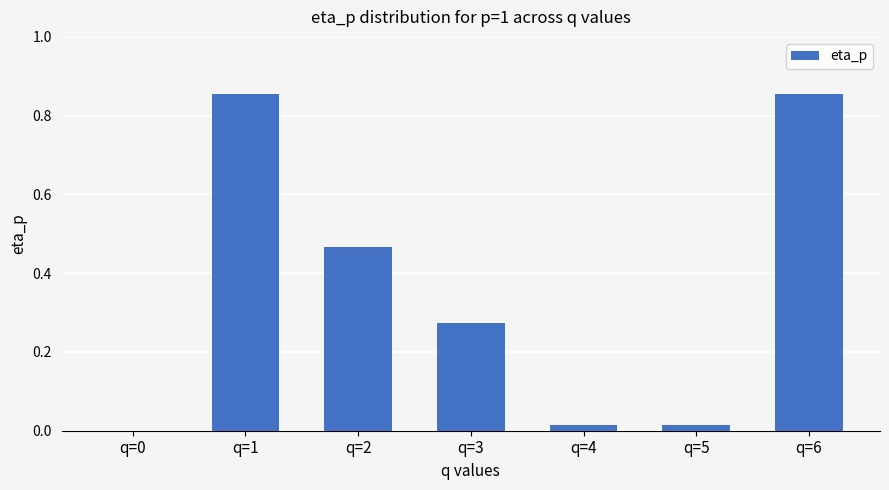

Between q=5 and q=6, which is larger?

q=6